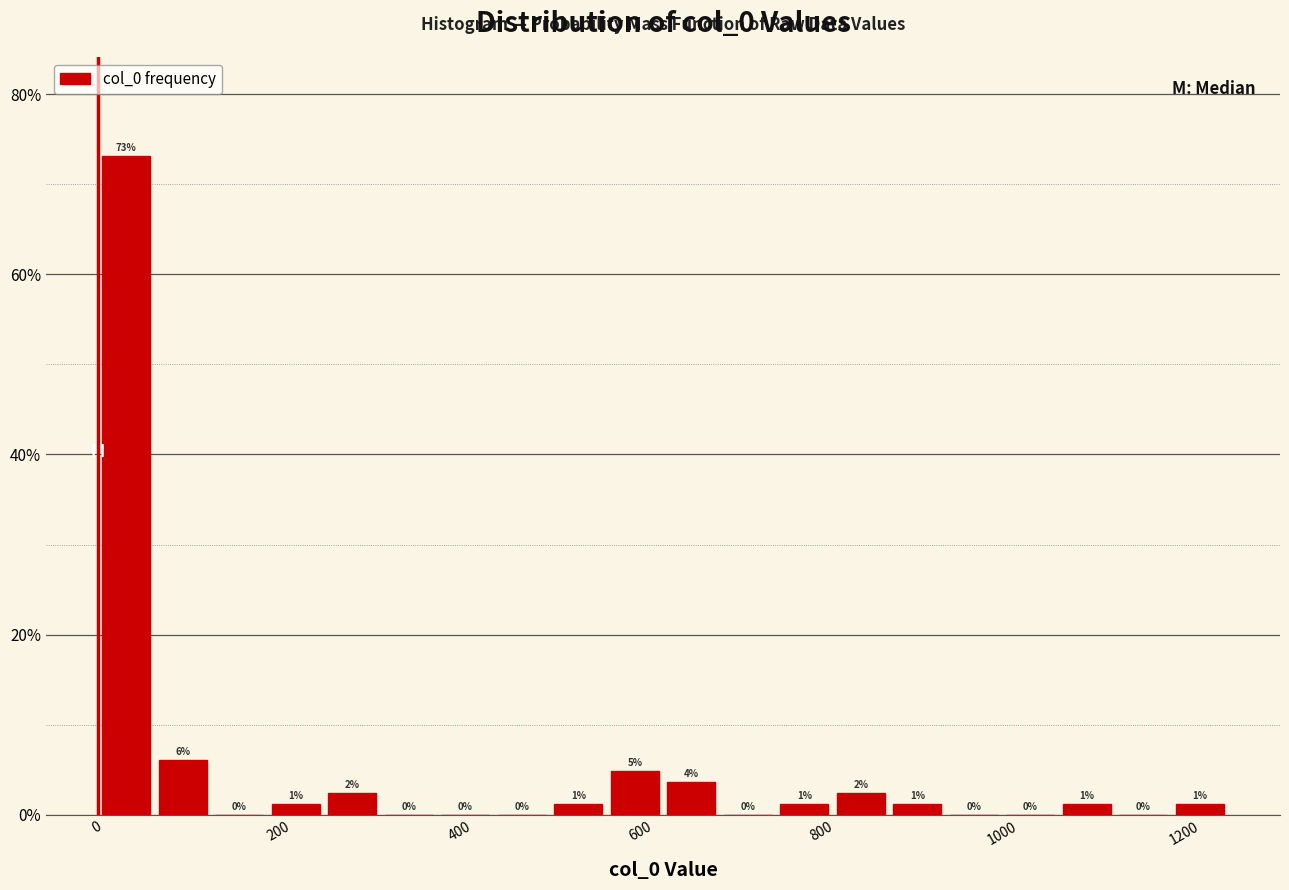

Read against the x-axis, roughly where is the centre of the tallest bar?

40